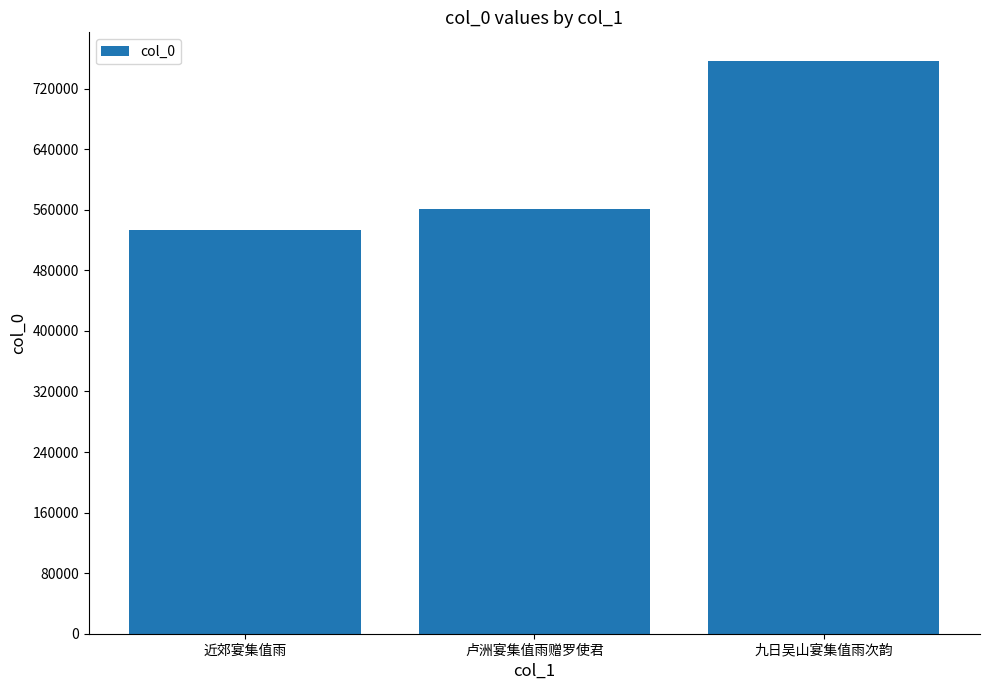

How many categories are shown in the chart?

3